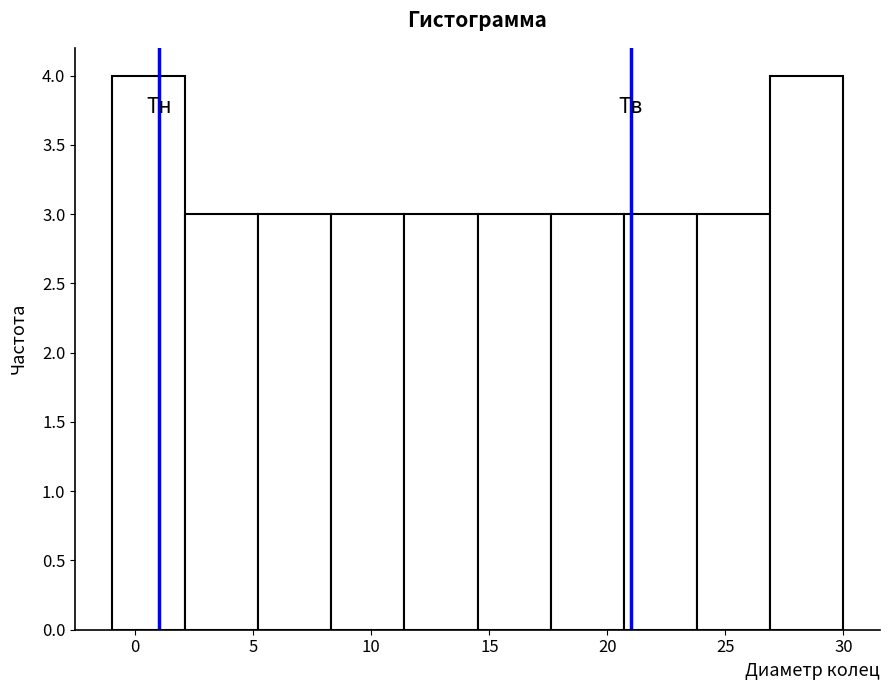

What is the height of the bar covering 2.1 to 5.2 on the x-axis? Neither the bar edges nor the heights are printed on the chart, so give them approximately, as read against the axes.

3